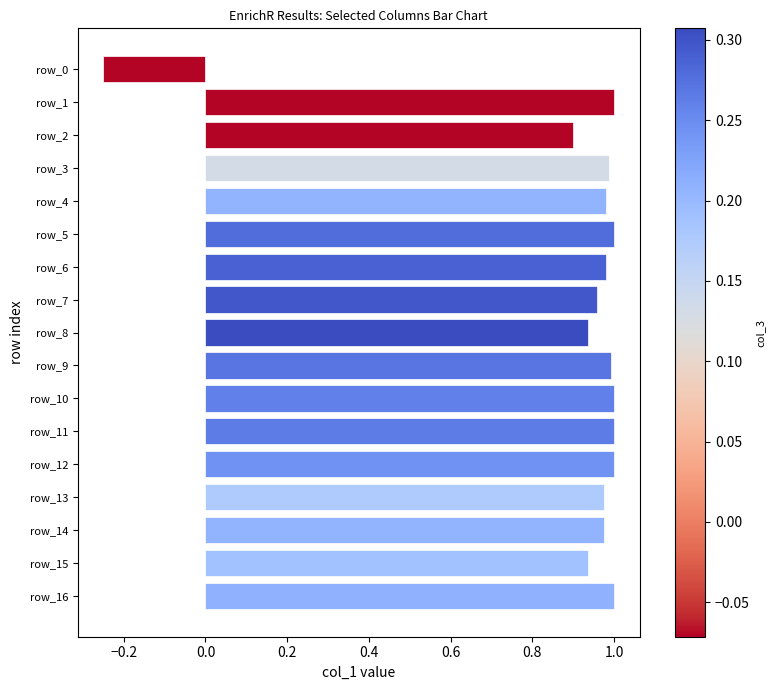

Where is the data nearest to the value 0?

row_0